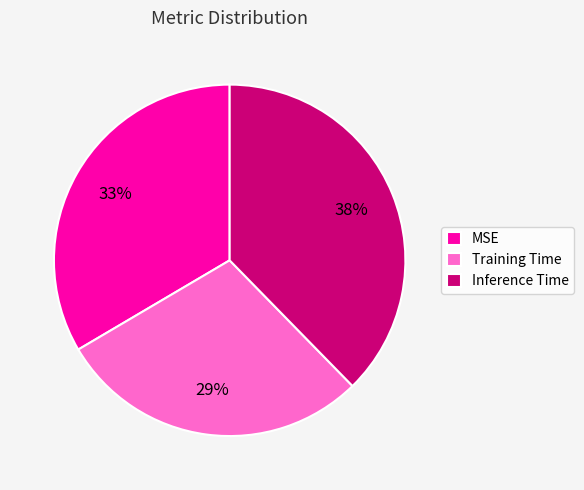

Does any single category account for the majority?

No